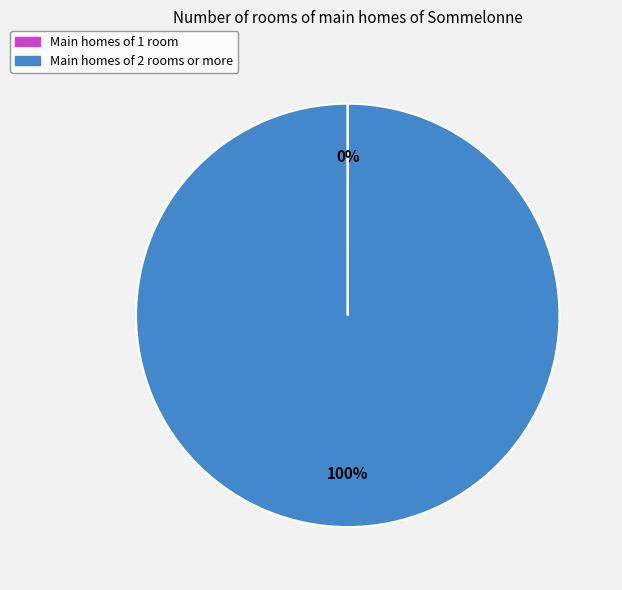

To the nearest percent, what is the difference between the largest and smallest slice percentages?

100%